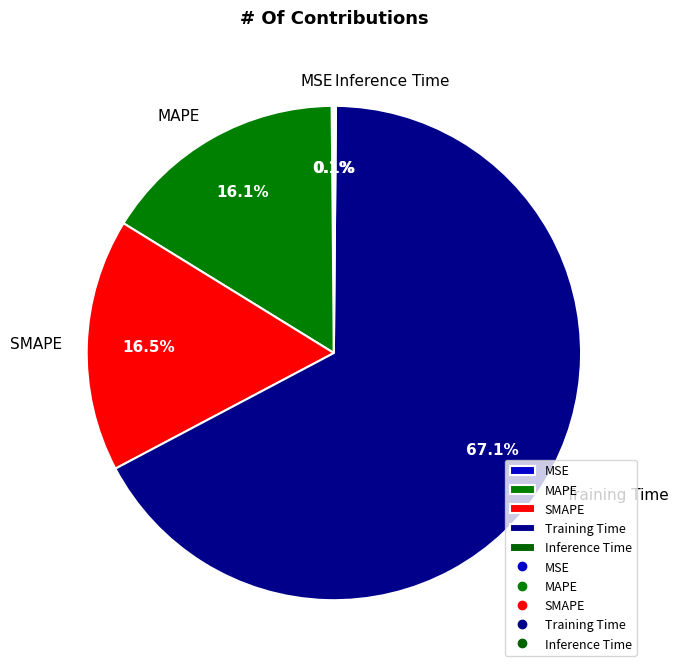

What is the total percentage of MAPE and SMAPE?

32.6%